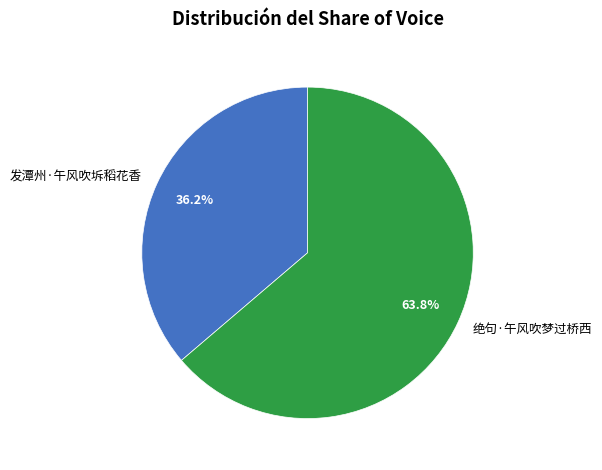

Is it true that 绝句·午风吹梦过桥西 is 64% of the pie?

True